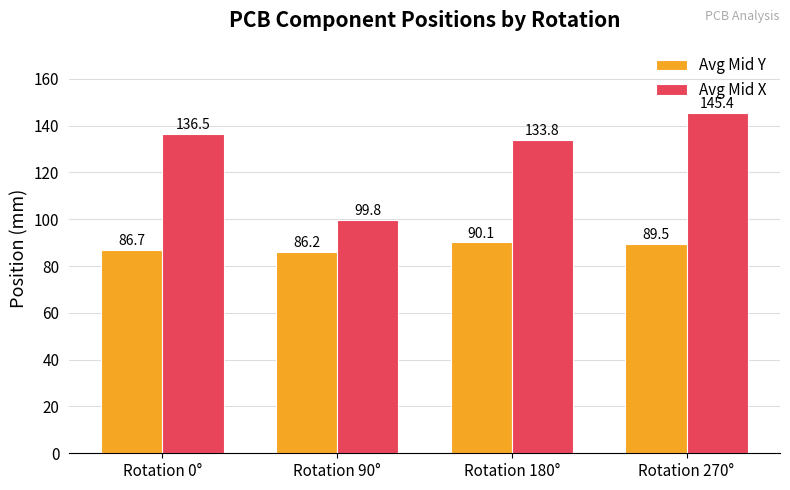

What is the label of the 3rd bar from the right?

Rotation 90°